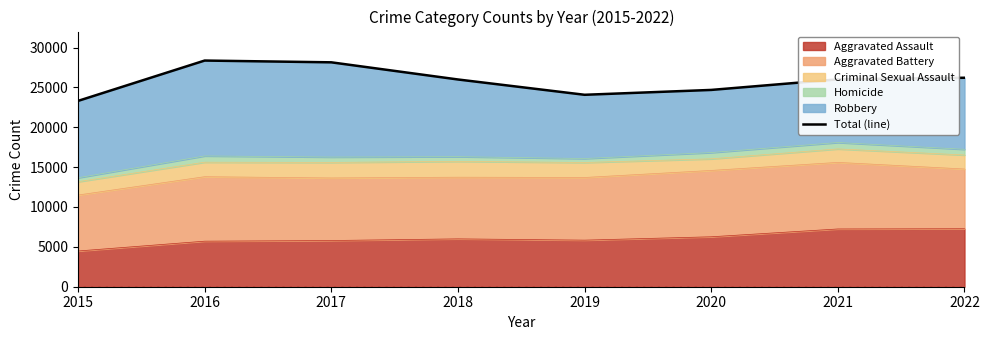

What is the value of the 6th point from the left?

24680